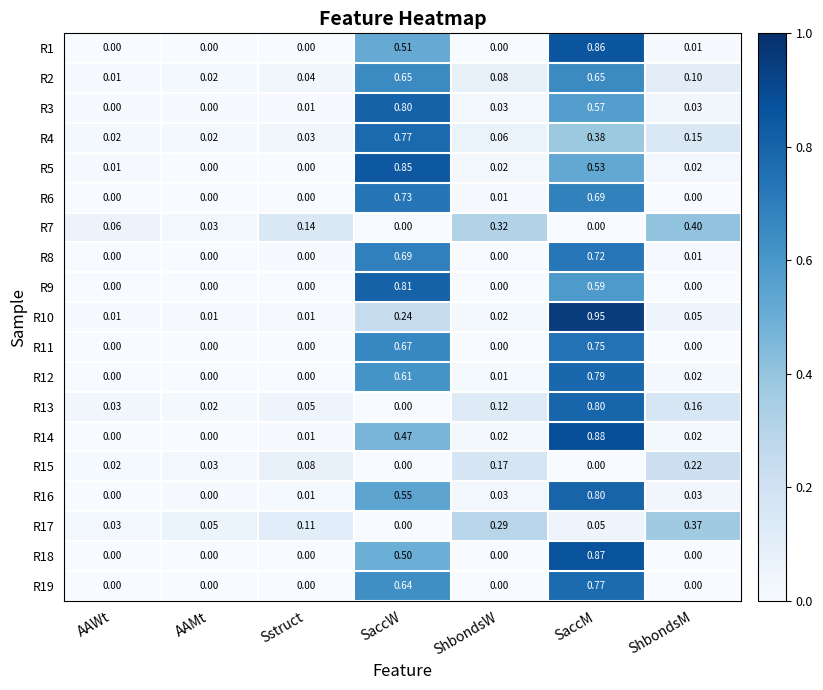

Count the number of categories in the chart.

7